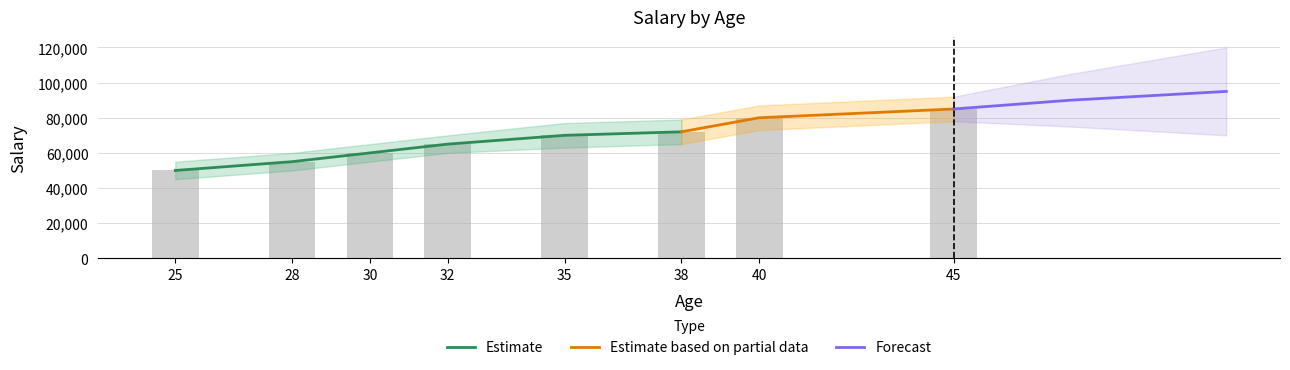

What is the smallest value displayed?

50000